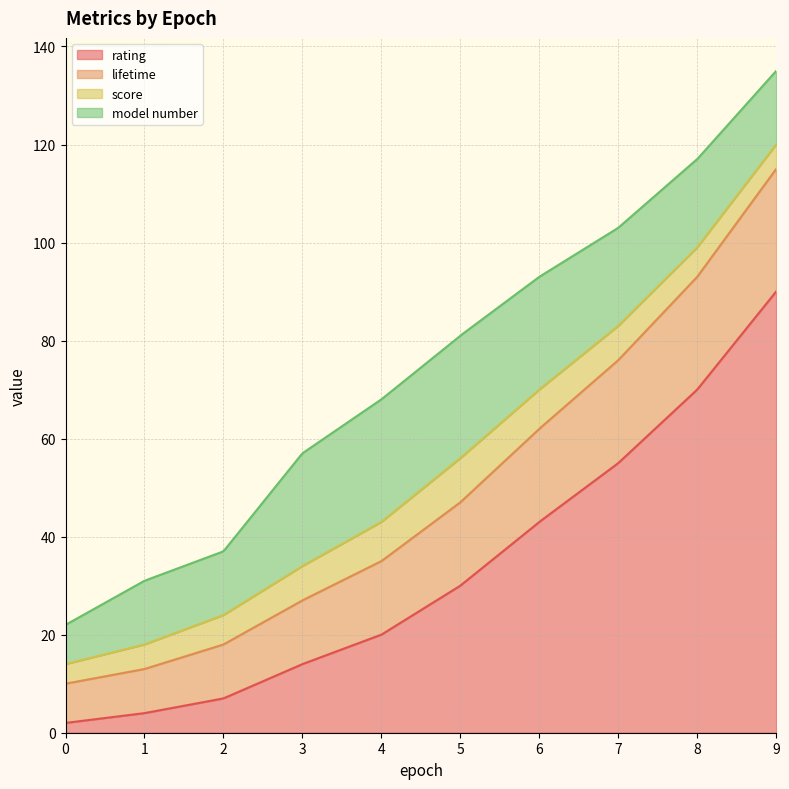

Is the value of lifetime at 6 greater than the value of rating at 9?

No